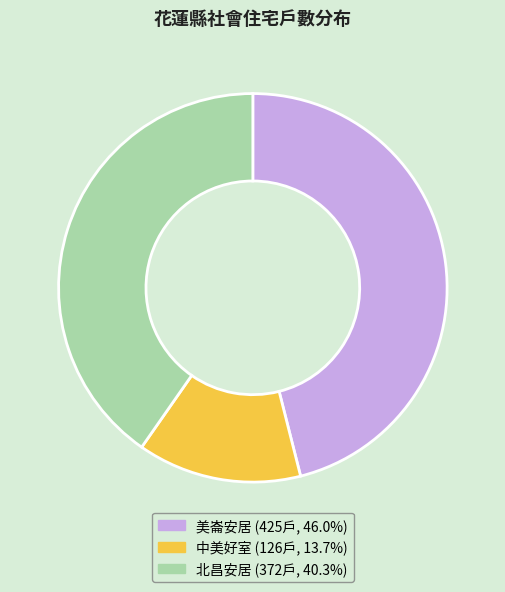

Which has a higher value, 美崙安居 or 北昌安居?

美崙安居